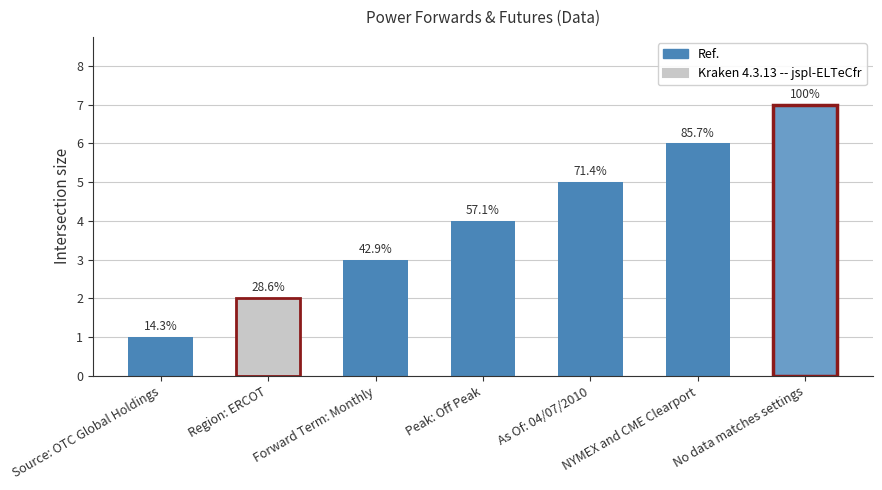

What is the difference between the values at No data matches settings and Source: OTC Global Holdings?

6